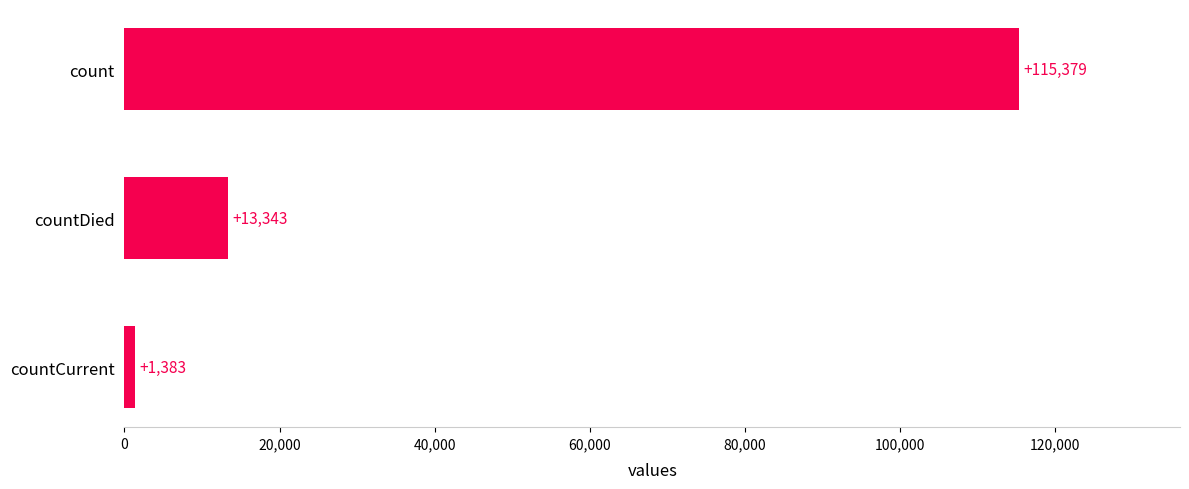

Reading top to bottom, transcribe all the data shown in this chart.

115379	13343	1383